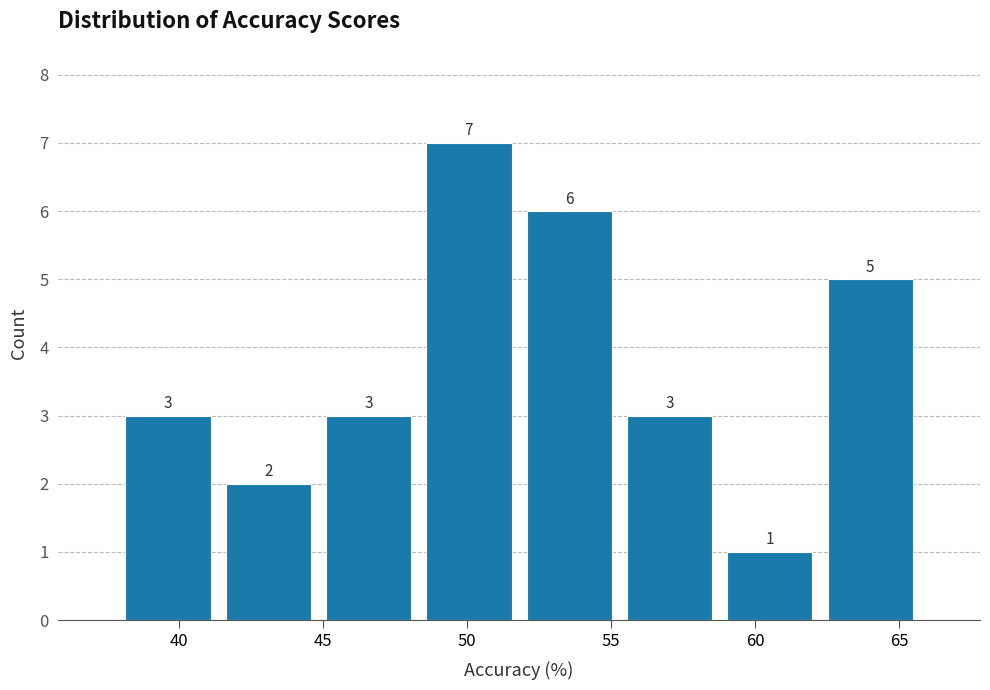

What is the height of the bar covering 52.0 to 55.5 on the x-axis? The bar edges are not printed on the chart, so give them approximately, as read against the axis.

6